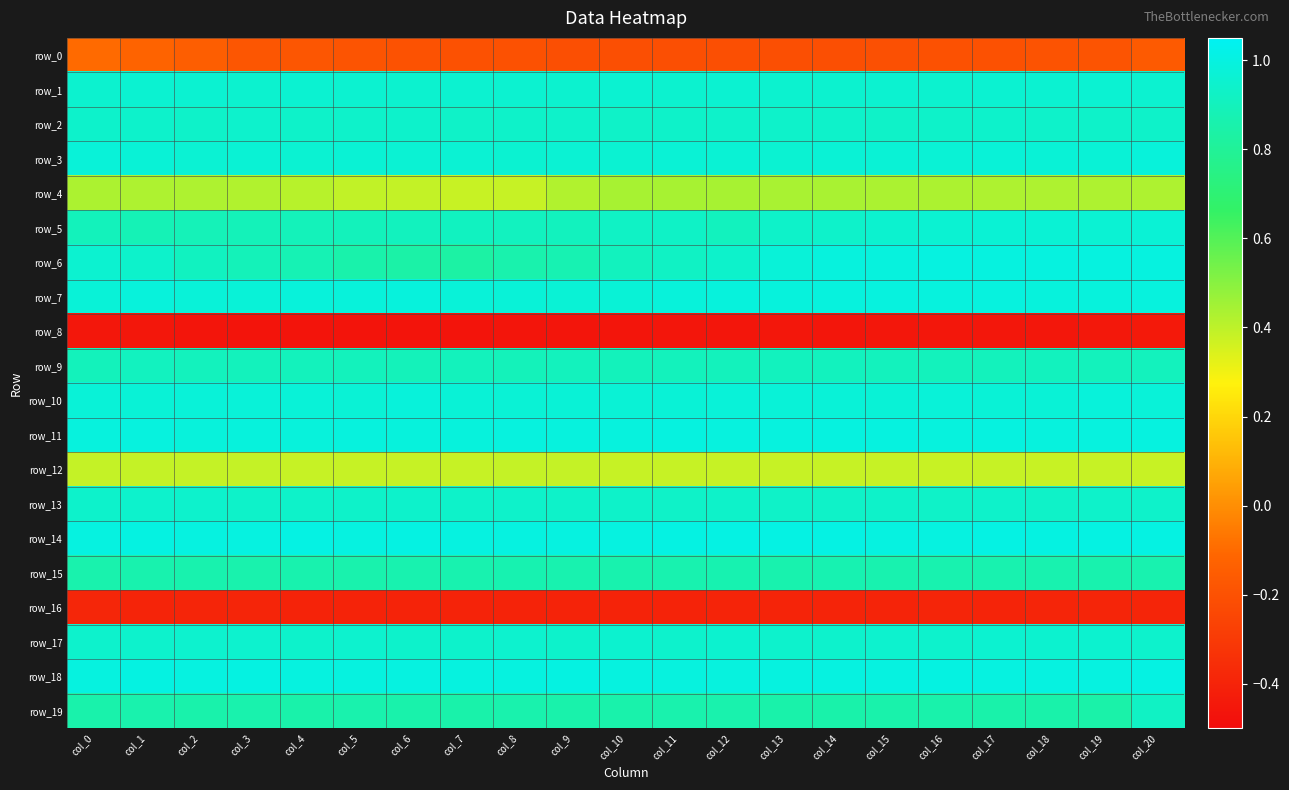

What value does the row_16 series have at col_1?

-0.4